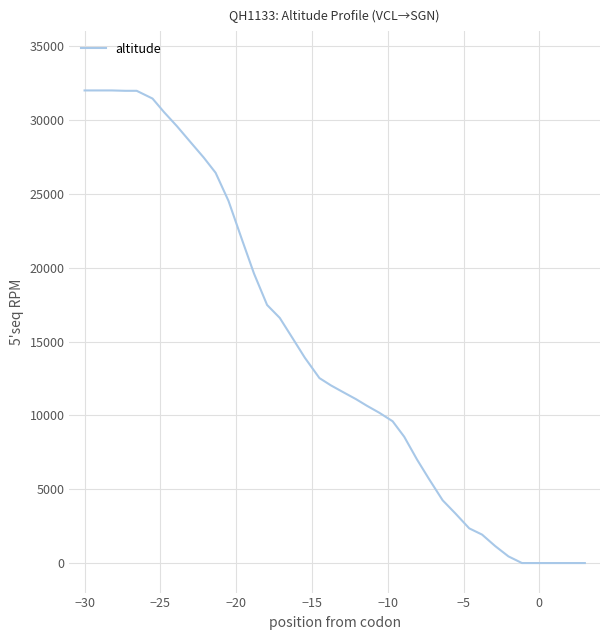

What is the maximum value shown in the chart?

32000